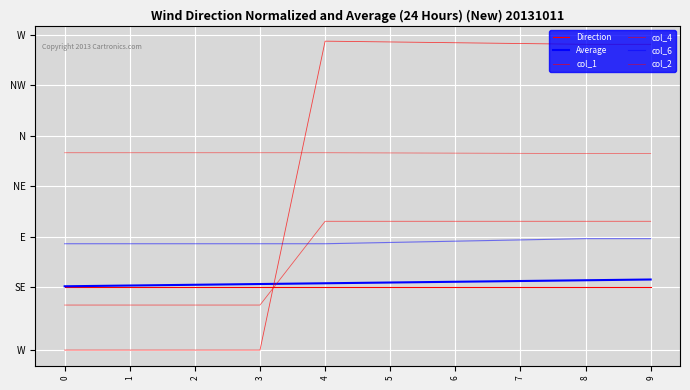

Is it true that Average equals 0.0 at 1?

True